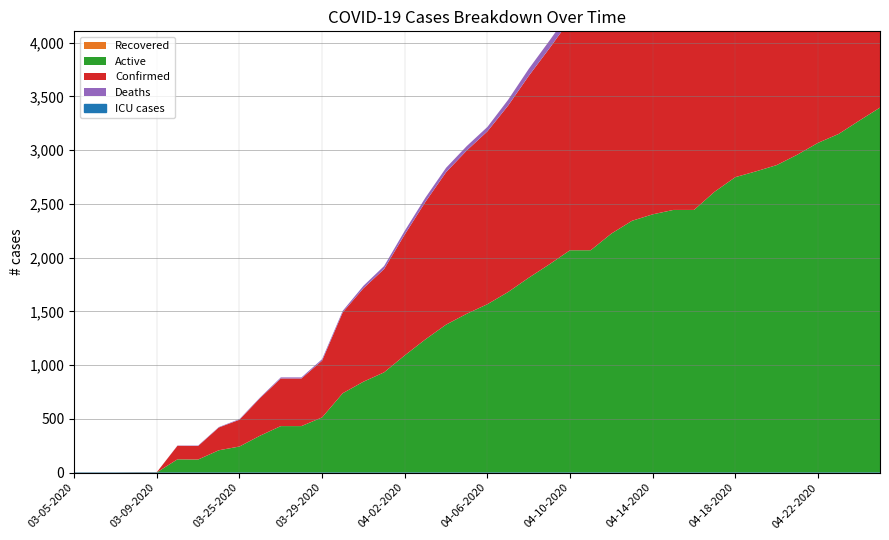

The Active series shows 59 at 03-24-2020. True or false?

False